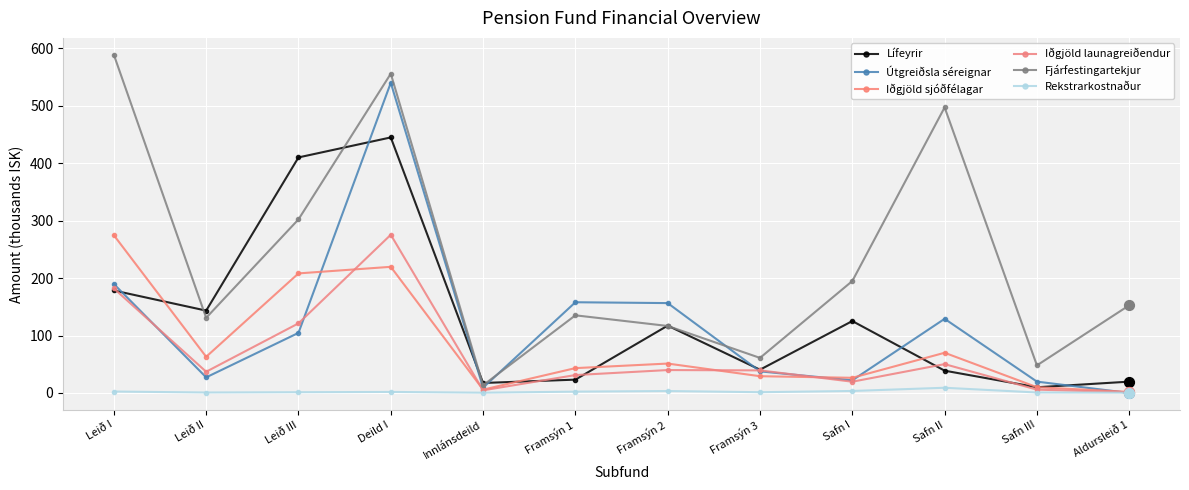

What are all the series names shown in the legend?

Lífeyrir, Útgreiðsla séreignar, Iðgjöld sjóðfélagar, Iðgjöld launagreiðendur, Fjárfestingartekjur, Rekstrarkostnaður